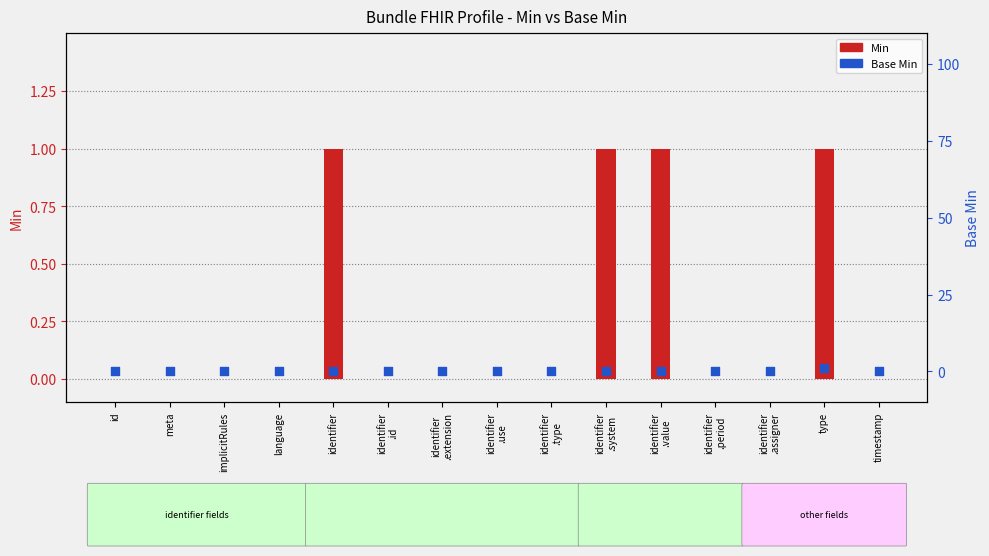

What are all the series names shown in the legend?

Min, Base Min